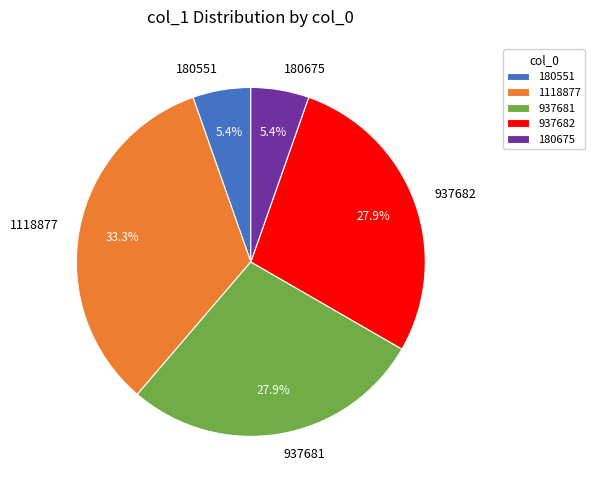

What percentage is the 180551 slice, to the nearest percent?

5%